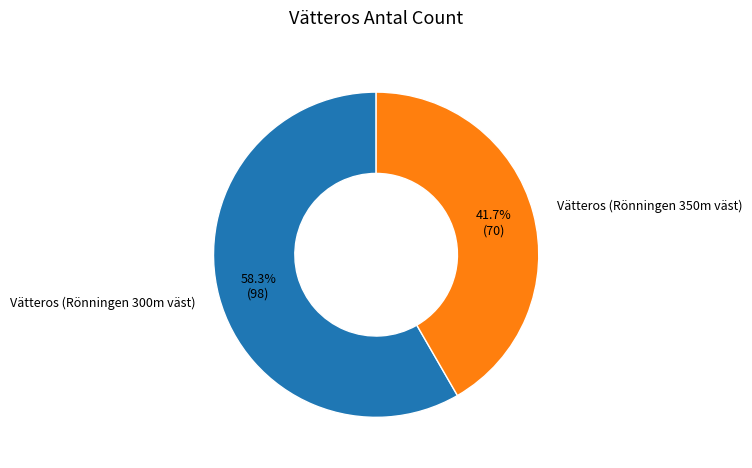

What percentage is the Vätteros (Rönningen 300m väst) slice, to the nearest percent?

58%